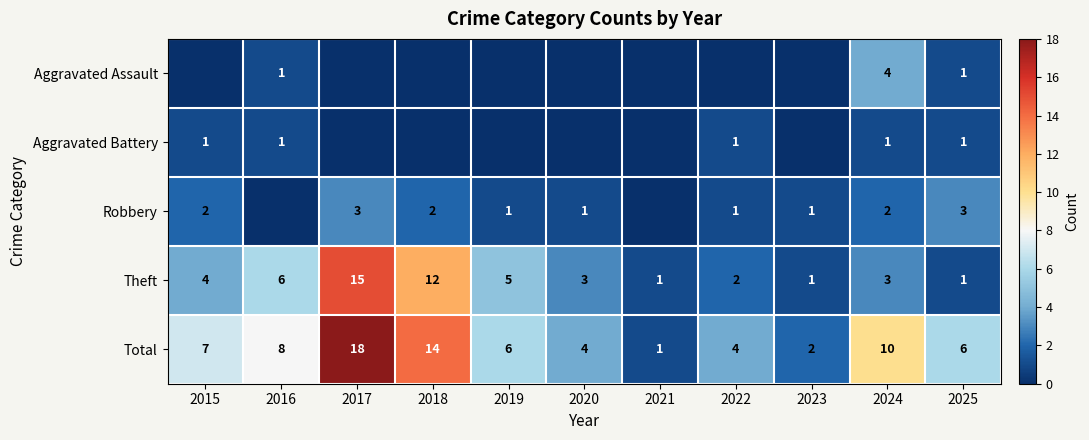

What is the spread (max minus min) of values at 2017?

18